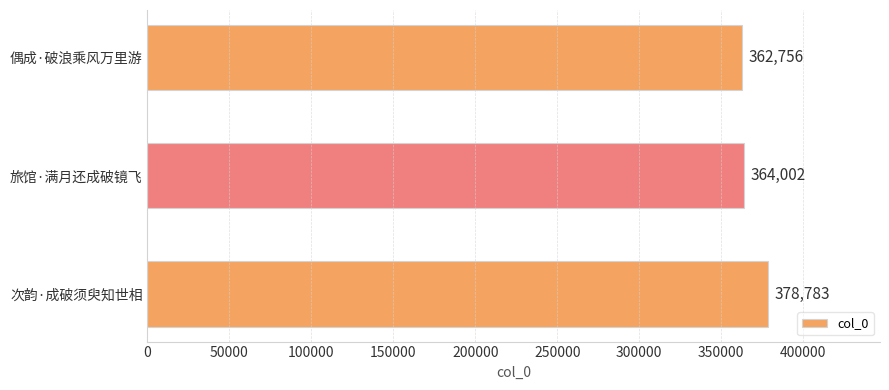

Reading top to bottom, transcribe all the data shown in this chart.

偶成·破浪乘风万里游=362756	旅馆·满月还成破镜飞=364002	次韵·成破须臾知世相=378783